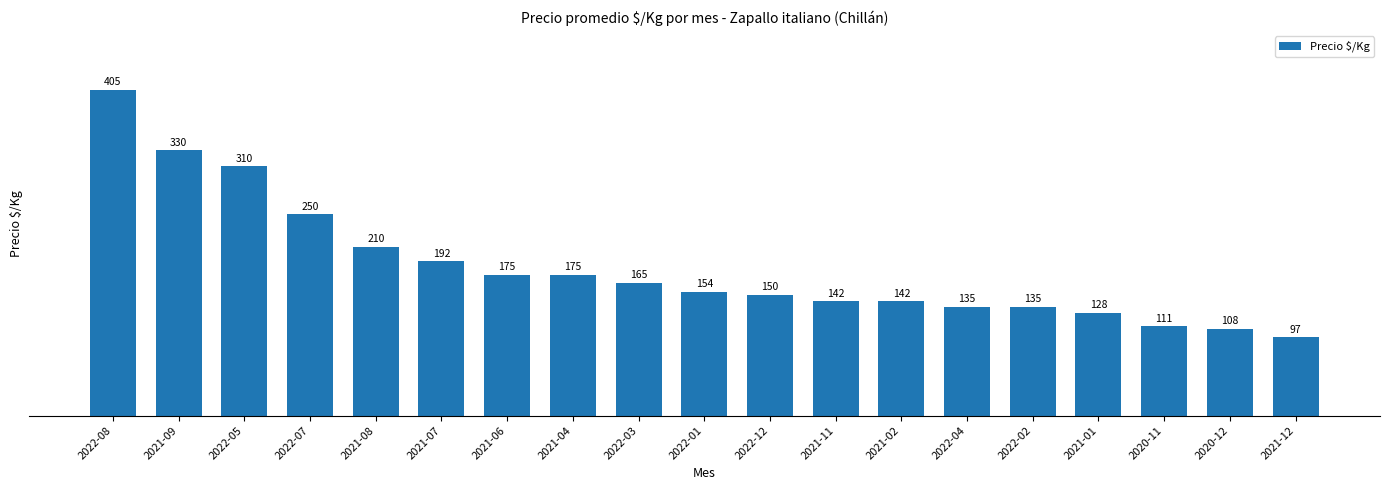

Between 2020-12 and 2021-08, which is larger?

2021-08